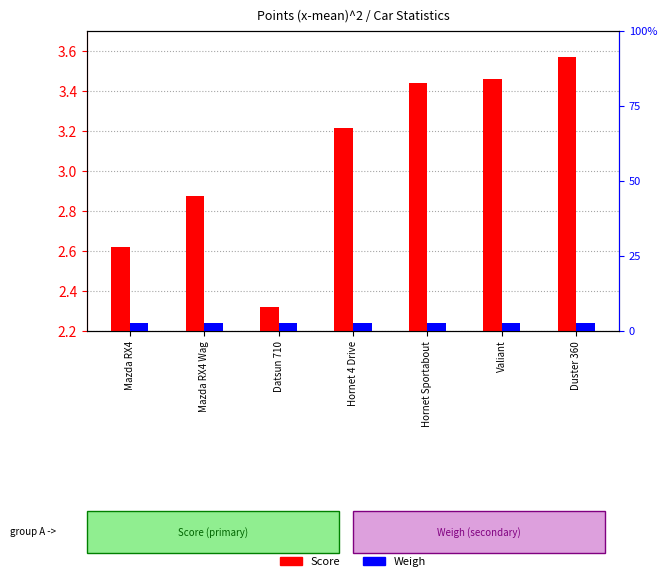

What is the value of the Score bar at the 5th from the left?

3.4